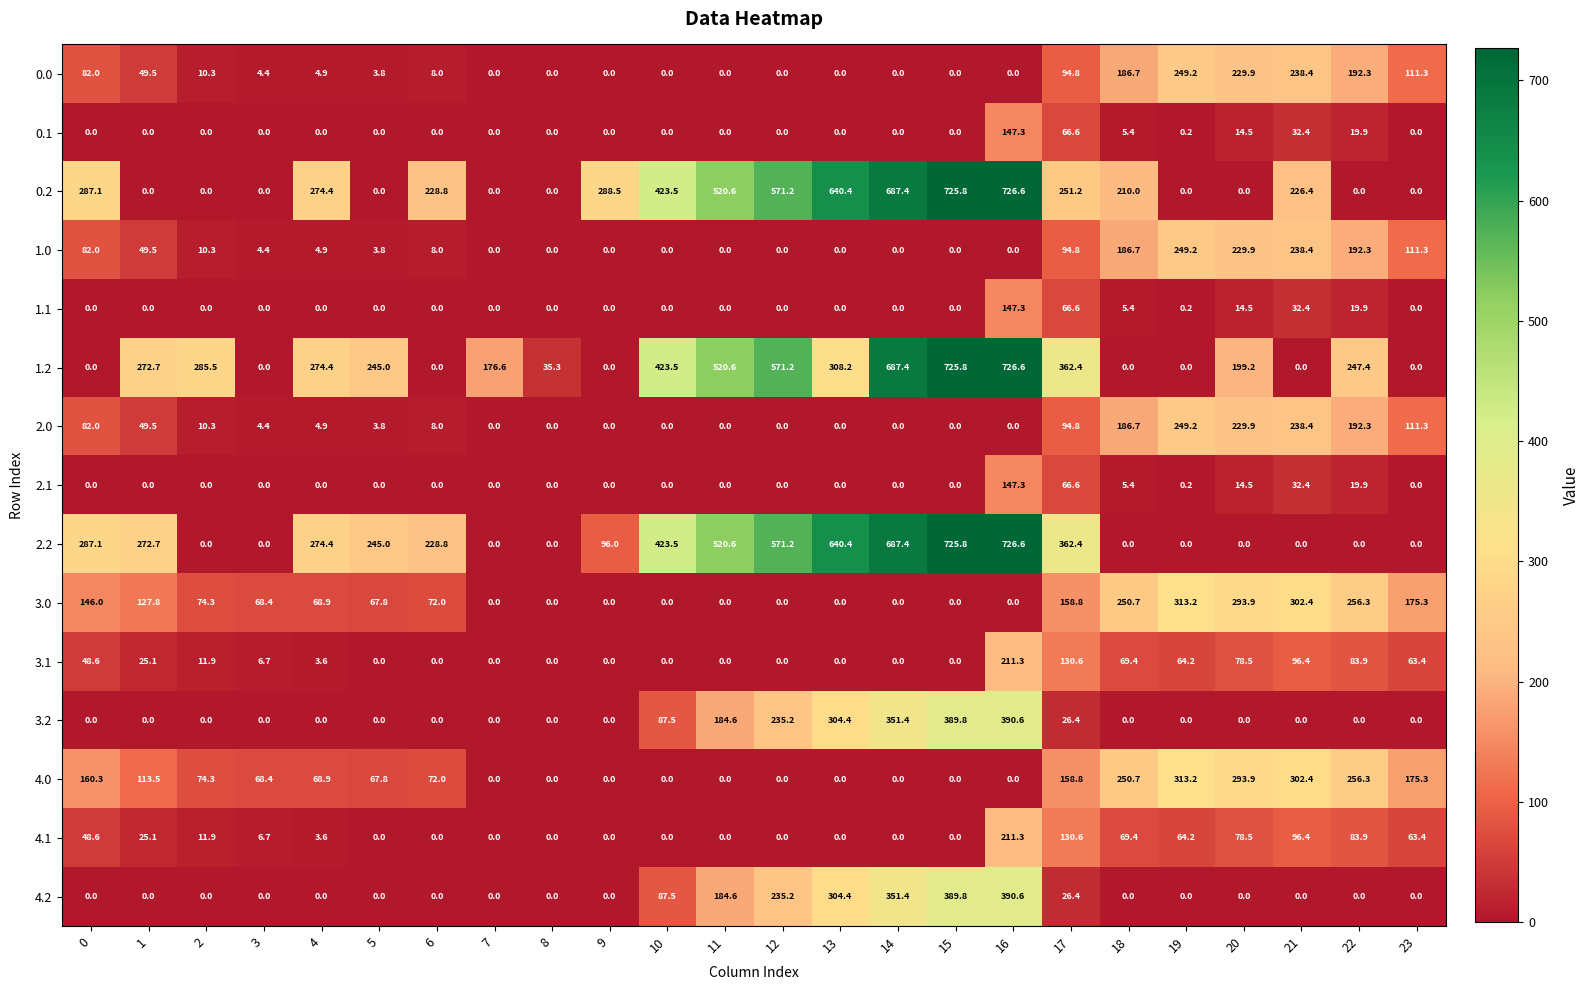

Count the number of data series in this chart.

15